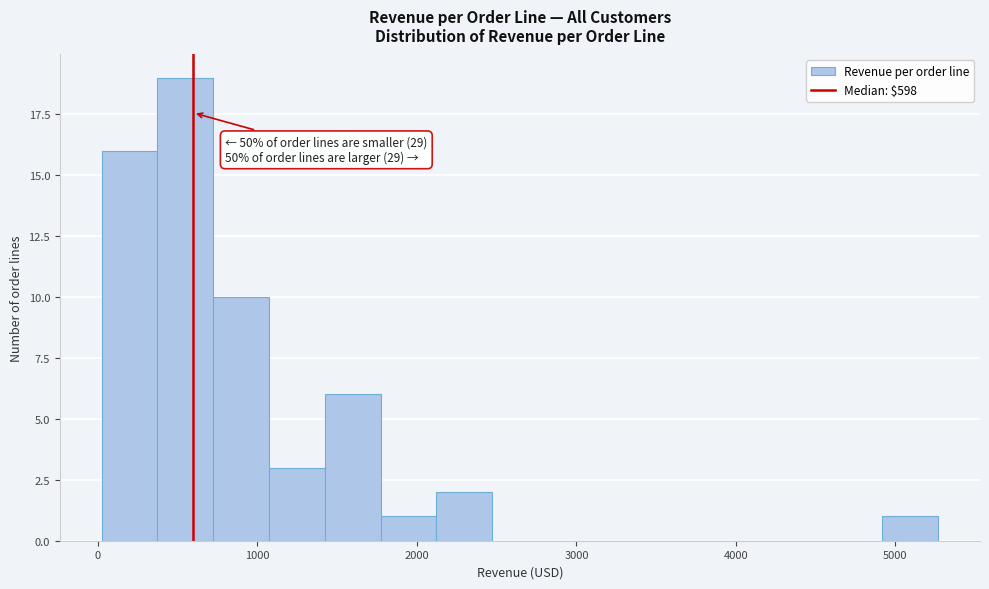

Read against the x-axis, roughly where is the centre of the tallest bar?

500